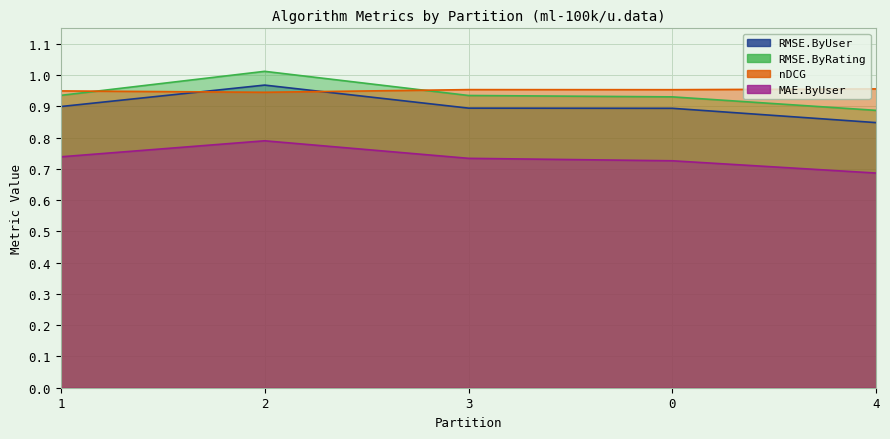

What is the difference between the RMSE.ByRating values at 1 and 2?

0.1